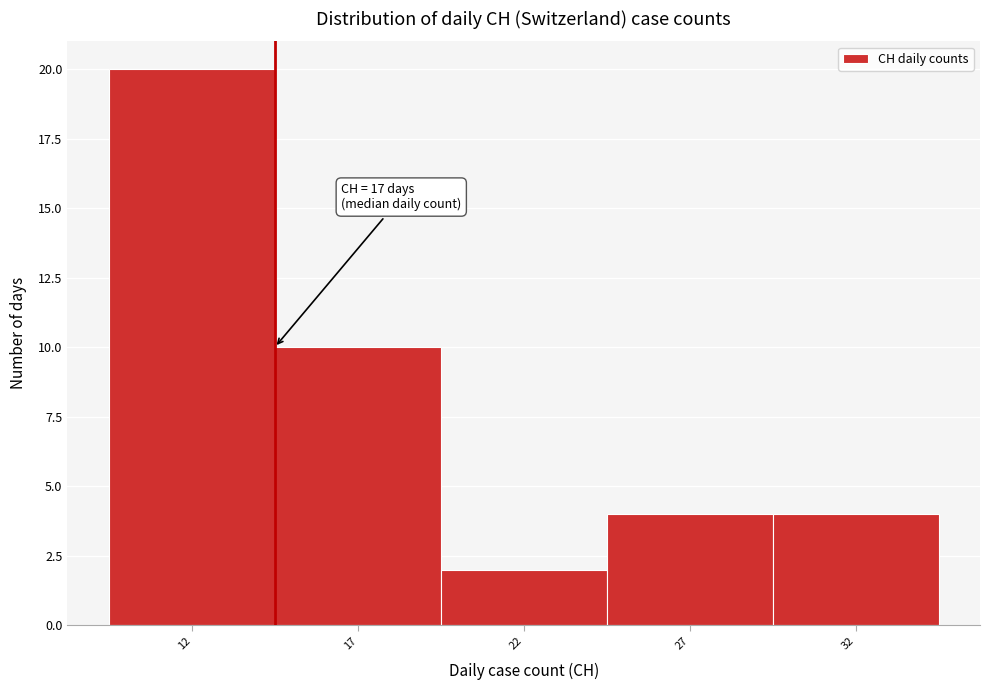

Reading right to left, list all the values displayed in this chart.

32=4	27=4	22=2	17=10	12=20